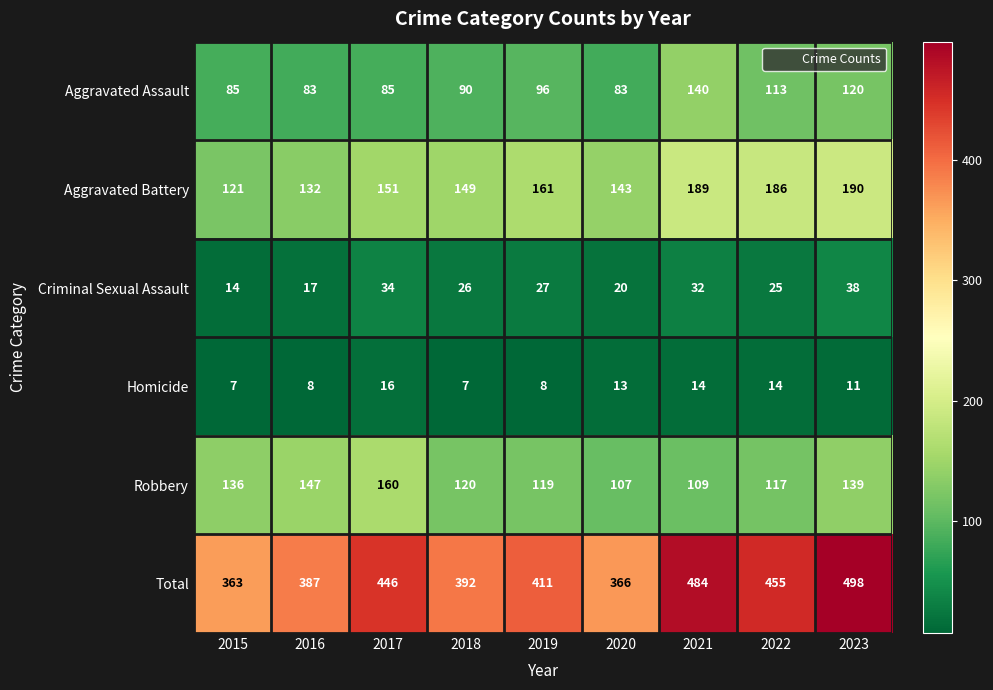

Where does the Total series first go above 411?

2017